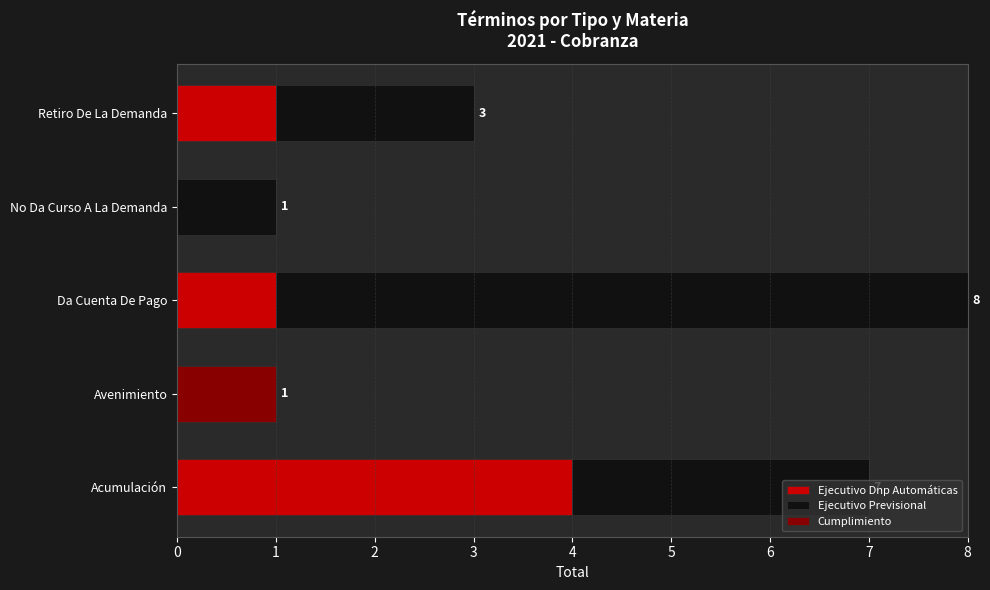

Which category has the highest value in the Ejecutivo Dnp Automáticas series?

Acumulación